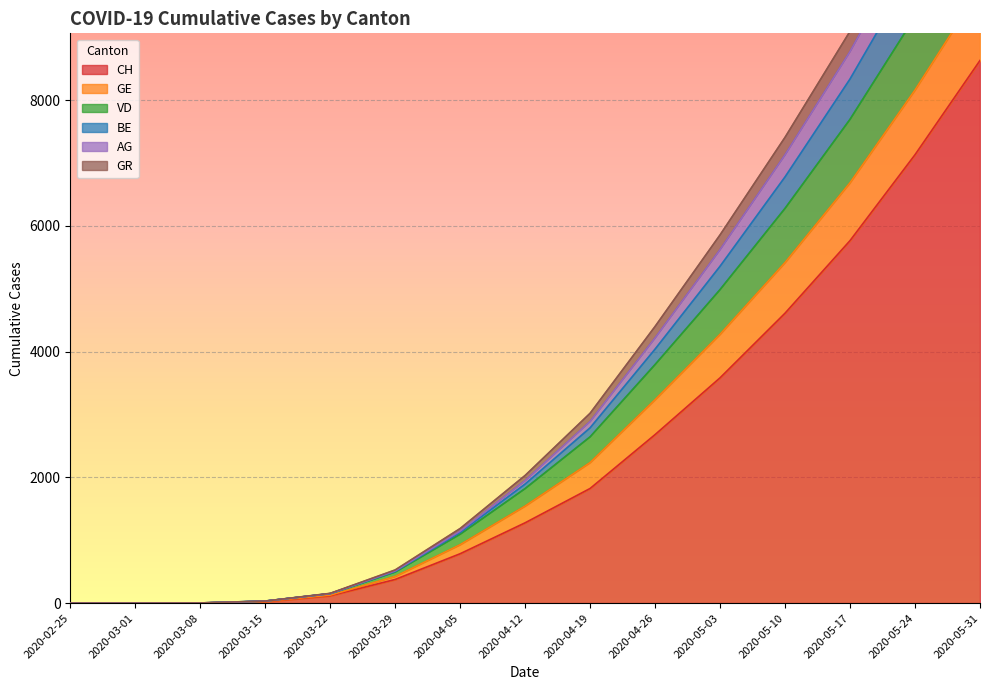

At which label is CH closest to 4315?

2020-05-10